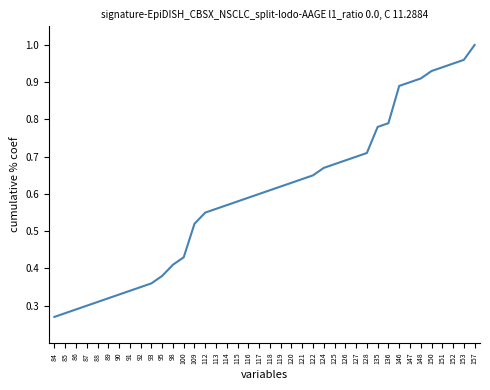

Rank the categories by value from highest to lowest.

157, 153, 152, 151, 150, 148, 147, 146, 136, 135, 128, 127, 126, 125, 124, 122, 121, 120, 119, 118, 117, 116, 115, 114, 113, 112, 109, 100, 98, 95, 93, 92, 91, 90, 89, 88, 87, 86, 85, 84